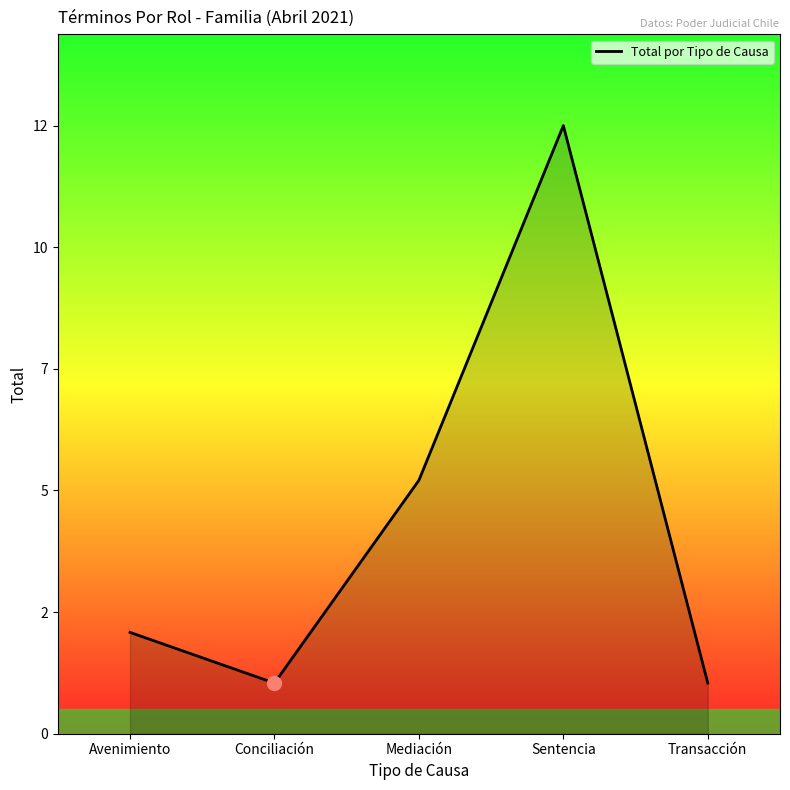

Reading left to right, list all the values displayed in this chart.

Avenimiento=2	Conciliación=1	Mediación=5	Sentencia=12	Transacción=1